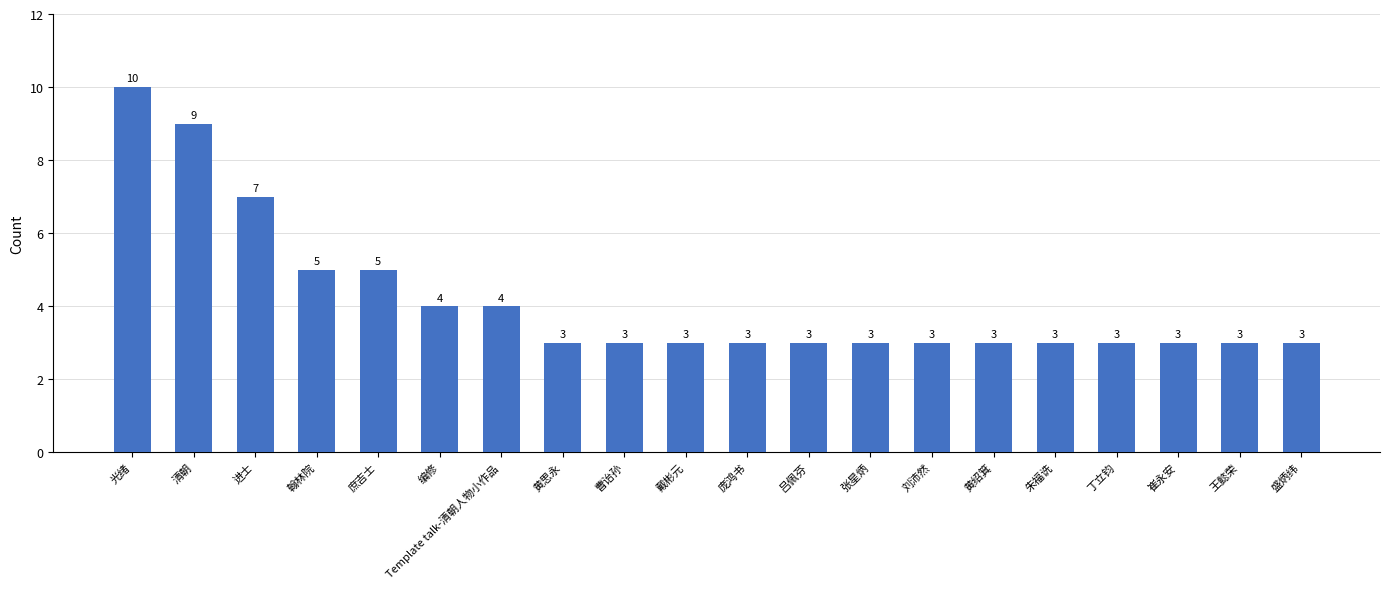

What is the greatest value displayed?

10